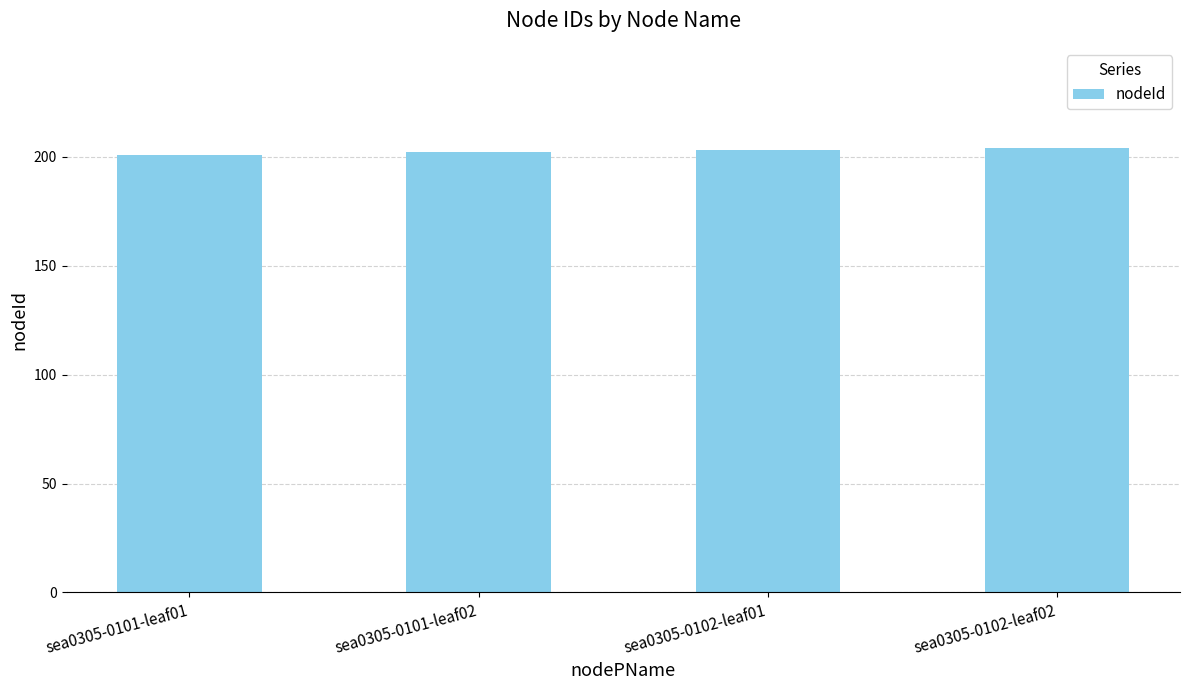

What value does the data have at sea0305-0101-leaf02?

202